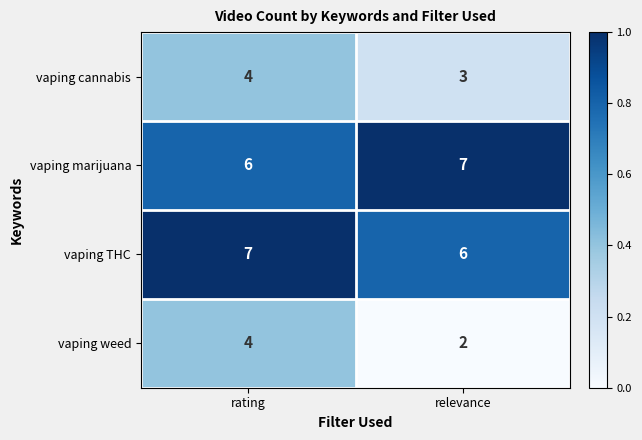

Which label corresponds to the smallest value in the chart?

relevance